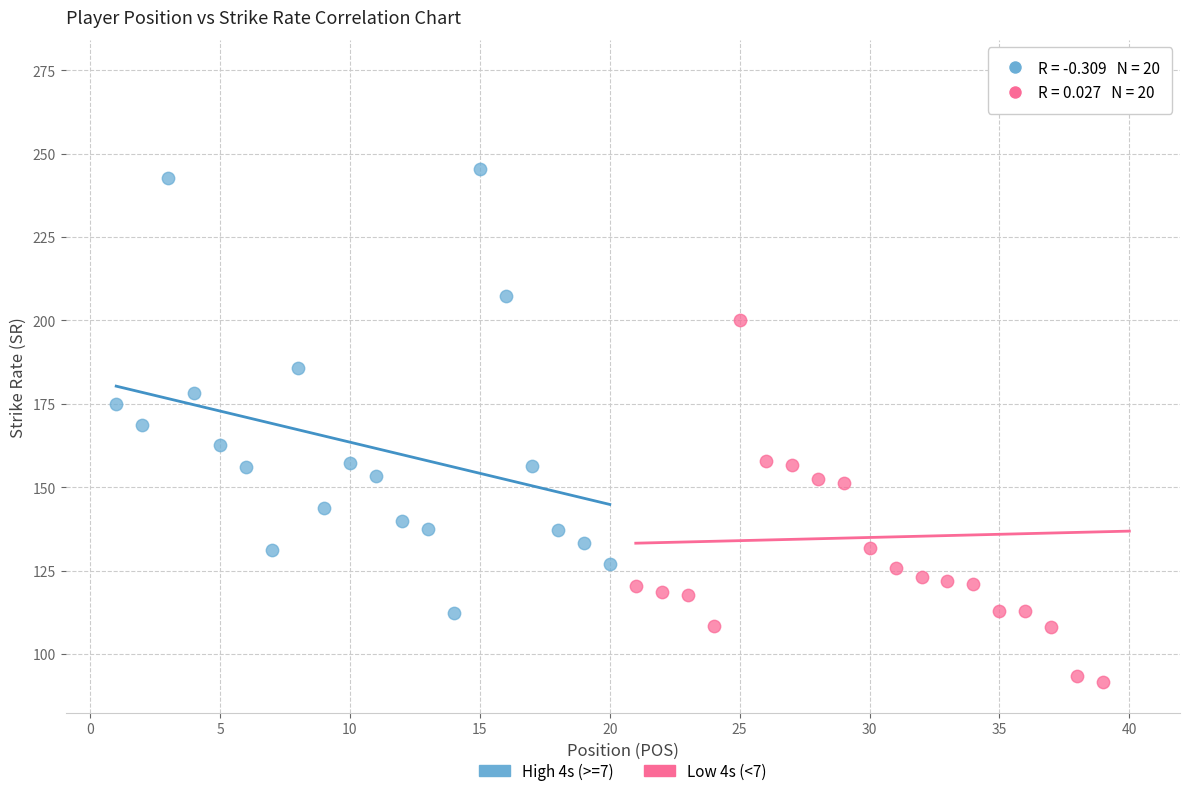

Which series reaches the maximum Y coordinate?

Low 4s (<7)